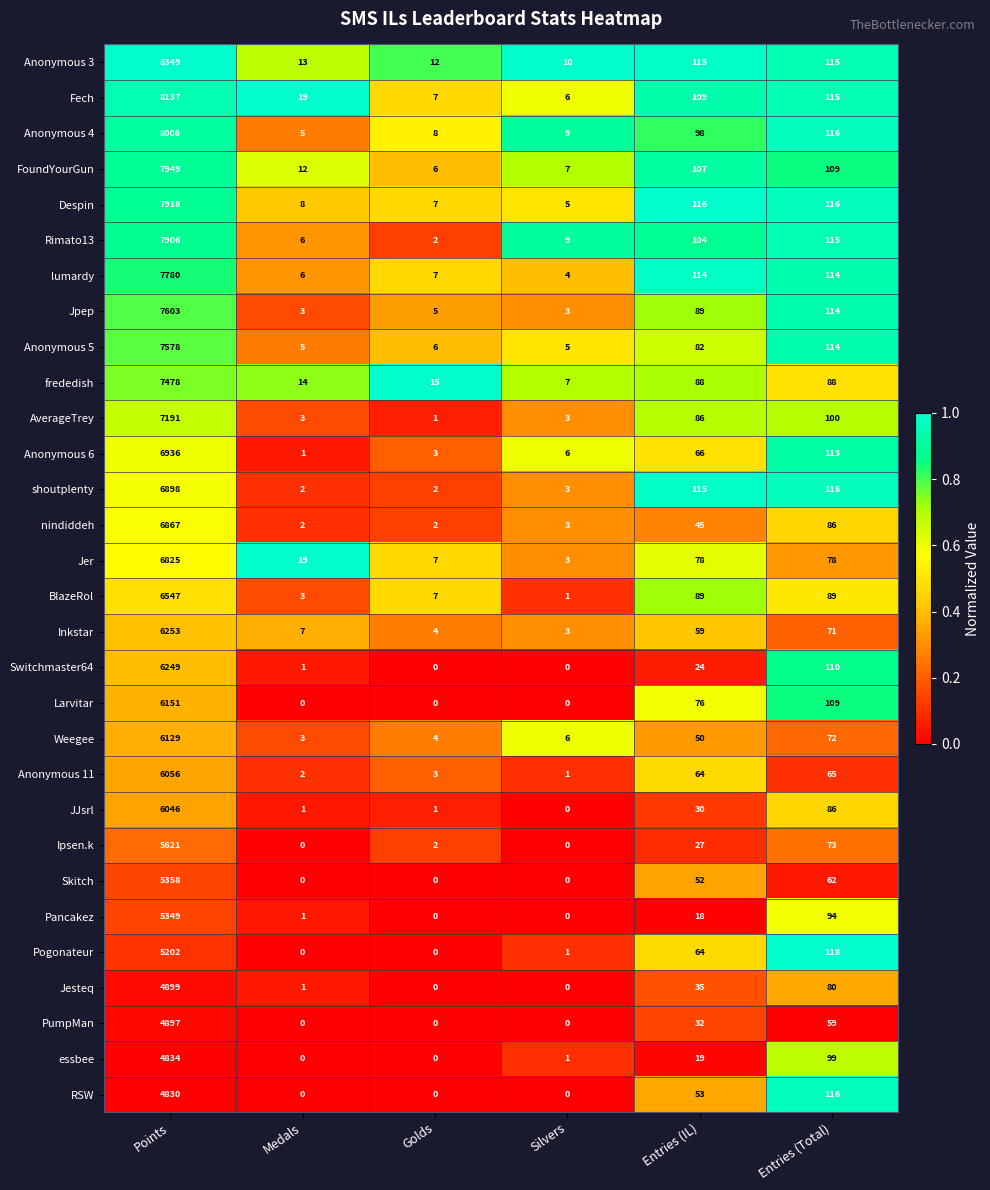

Between Medals and Entries (Total), which series saw the biggest shift?

Pogonateur